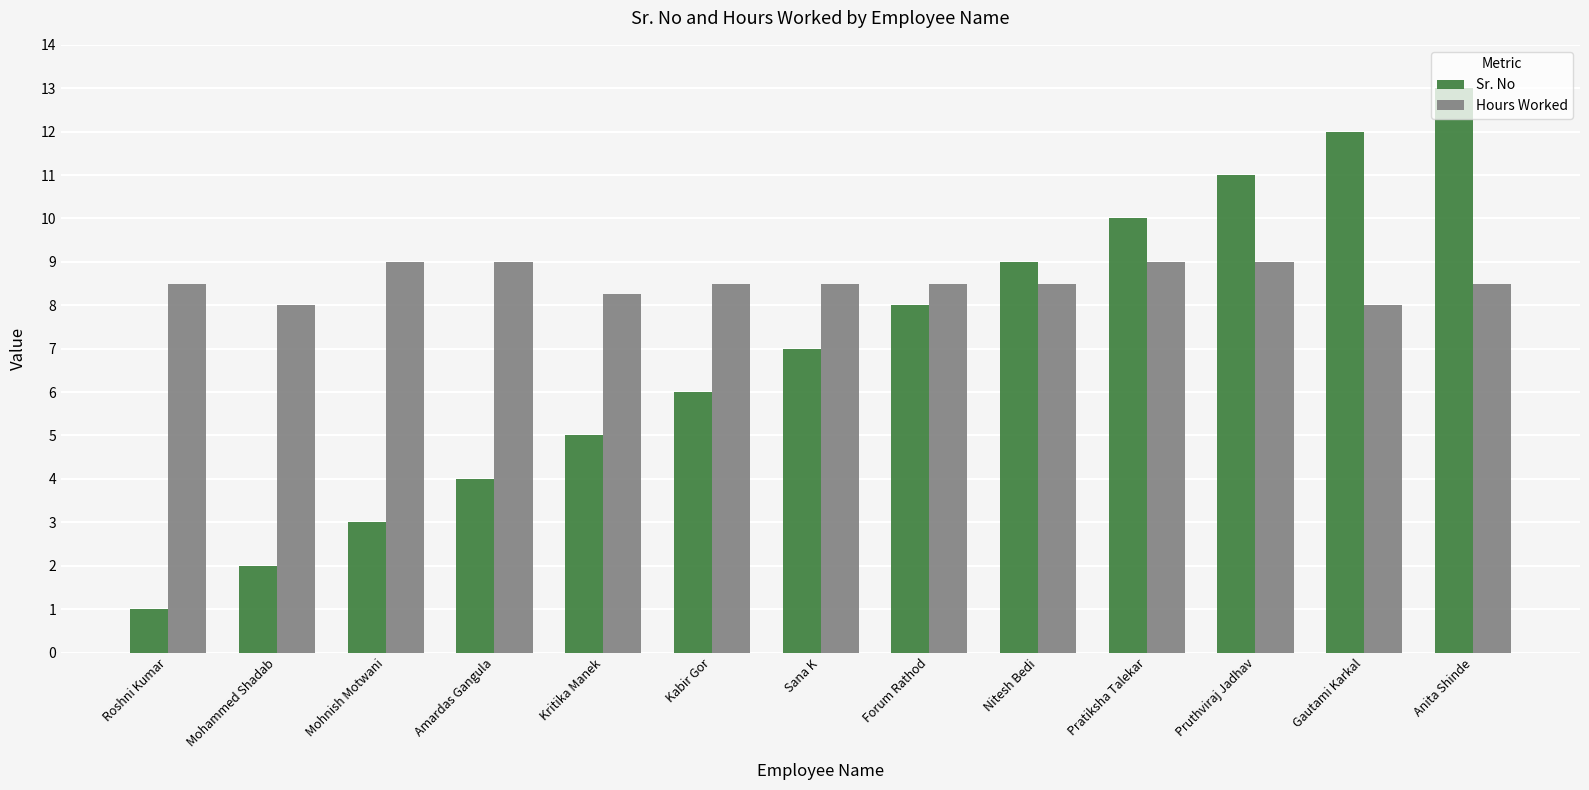

Which category has the lowest value in the Sr. No series?

Roshni Kumar